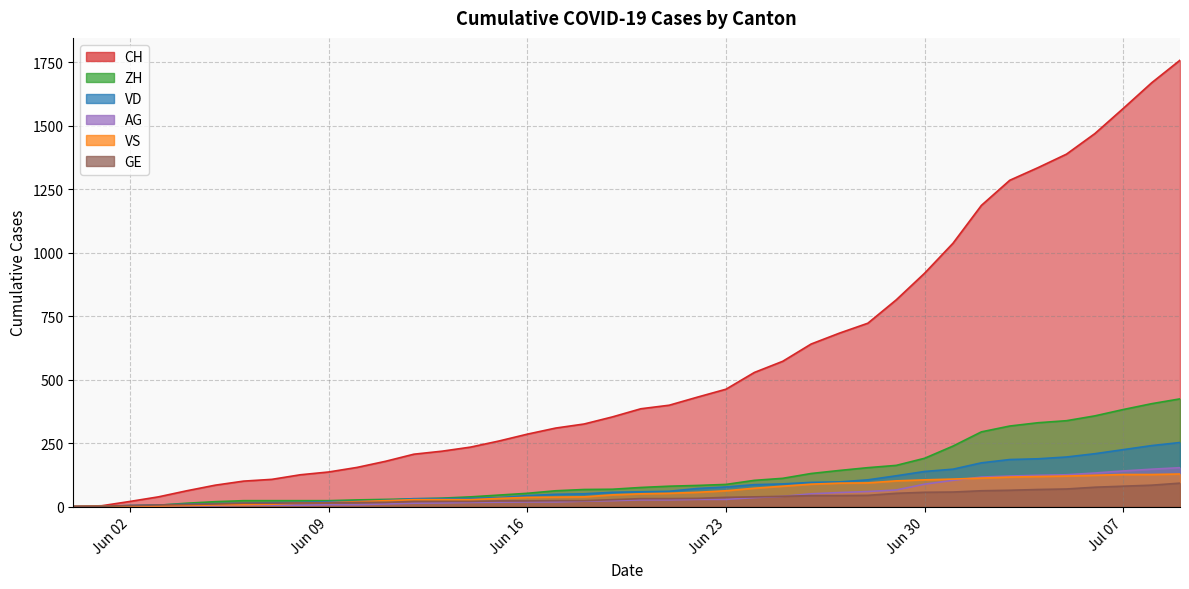

Reading right to left, what are all the values shown in this chart?

CH: 1758	1669	1568	1469	1388	1335	1285	1186	1037	919	814	722	683	640	572	528	462	431	399	385	353	325	309	285	258	234	218	206	178	154	136	125	107	100	84	62	38	20	3	0
VD: 252	240	224	208	195	188	185	172	147	138	121	105	97	95	89	86	77	71	60	58	56	50	48	43	35	32	31	31	24	20	19	16	15	13	11	9	6	4	0	0
ZH: 424	405	382	357	338	330	317	294	238	190	162	153	142	130	111	103	87	83	80	75	68	67	62	52	45	38	33	30	28	26	23	23	23	23	19	13	5	2	0	0
VS: 128	126	126	123	120	118	116	112	108	105	101	93	92	88	80	72	62	56	52	50	46	38	37	36	32	27	27	27	23	19	15	14	9	7	6	4	2	2	1	0
AG: 153	147	140	132	125	123	120	116	103	88	65	59	55	50	40	35	28	28	26	26	23	21	18	18	17	16	14	13	10	7	7	5	5	5	3	3	1	0	0	0
GE: 92	84	80	76	69	67	64	62	57	56	52	44	43	43	40	38	36	32	31	31	27	23	23	22	22	20	20	20	16	16	14	14	13	13	10	8	6	4	1	0